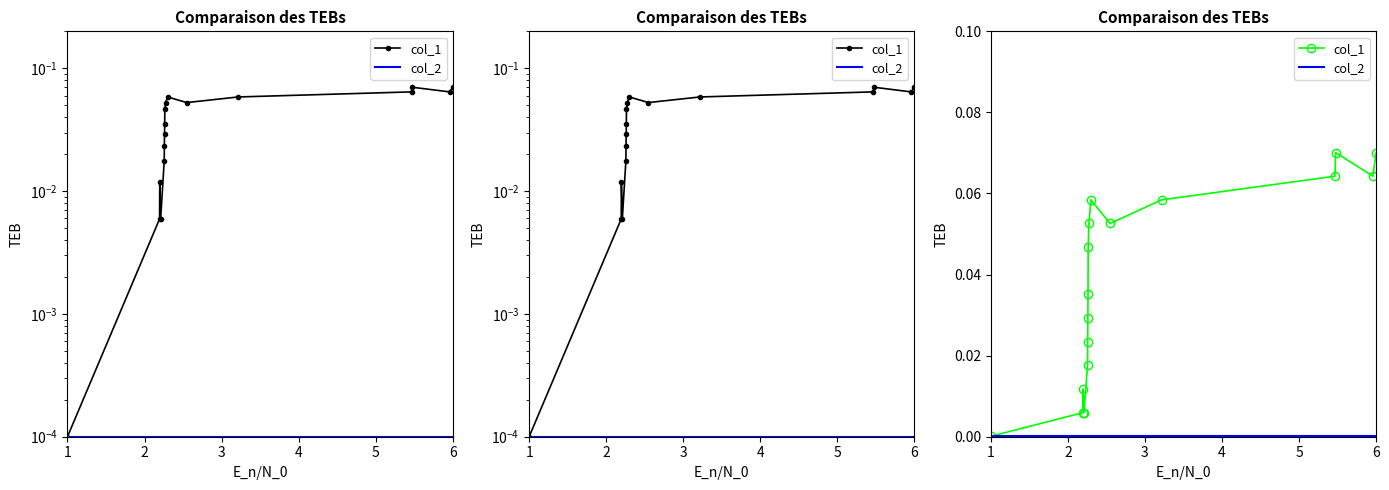

How many lines are shown in the chart?

2